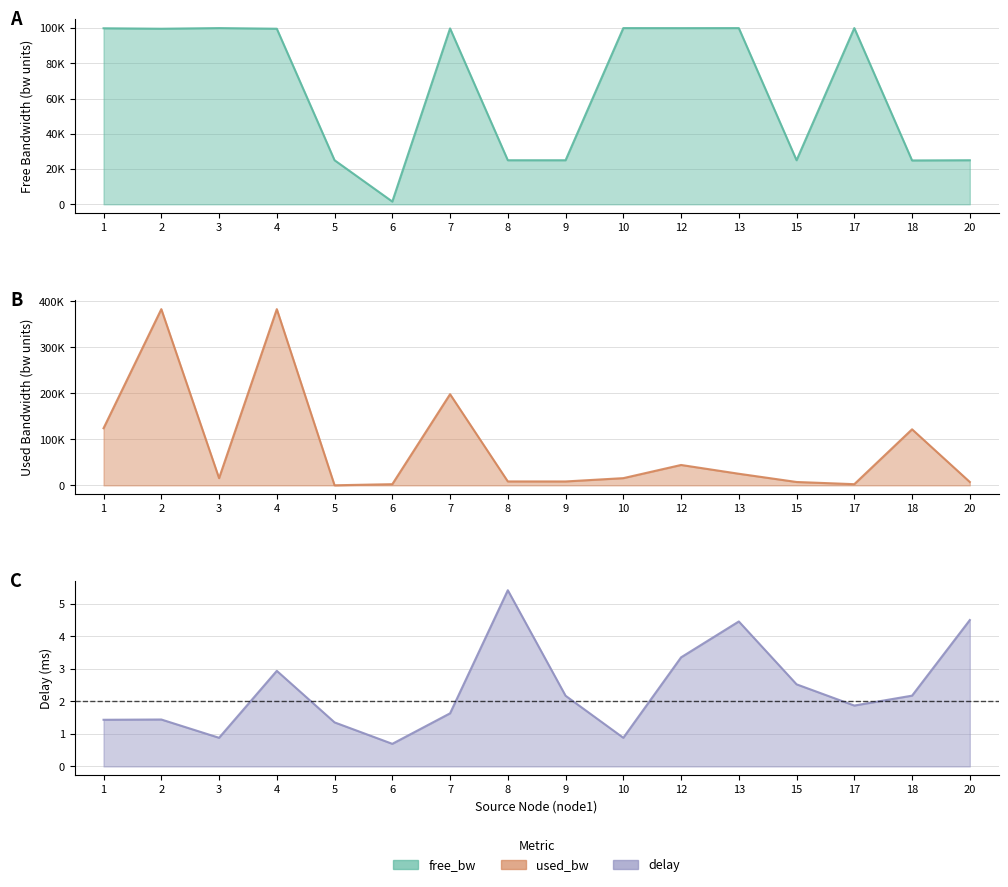

True or false: delay and used_bw cross at least once.

False